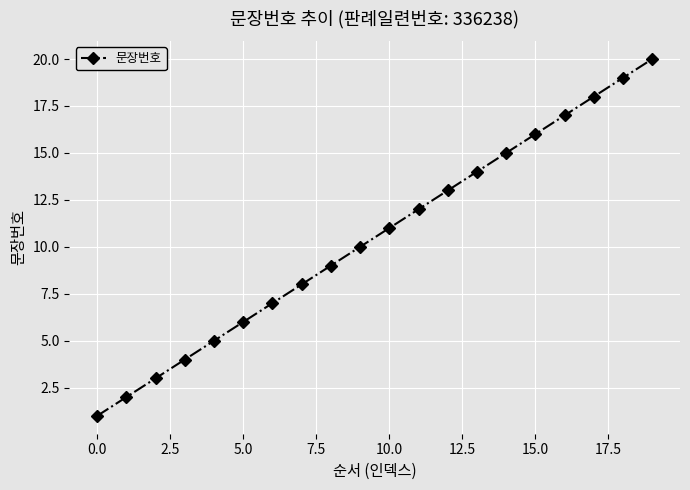

What is the greatest value displayed?

20